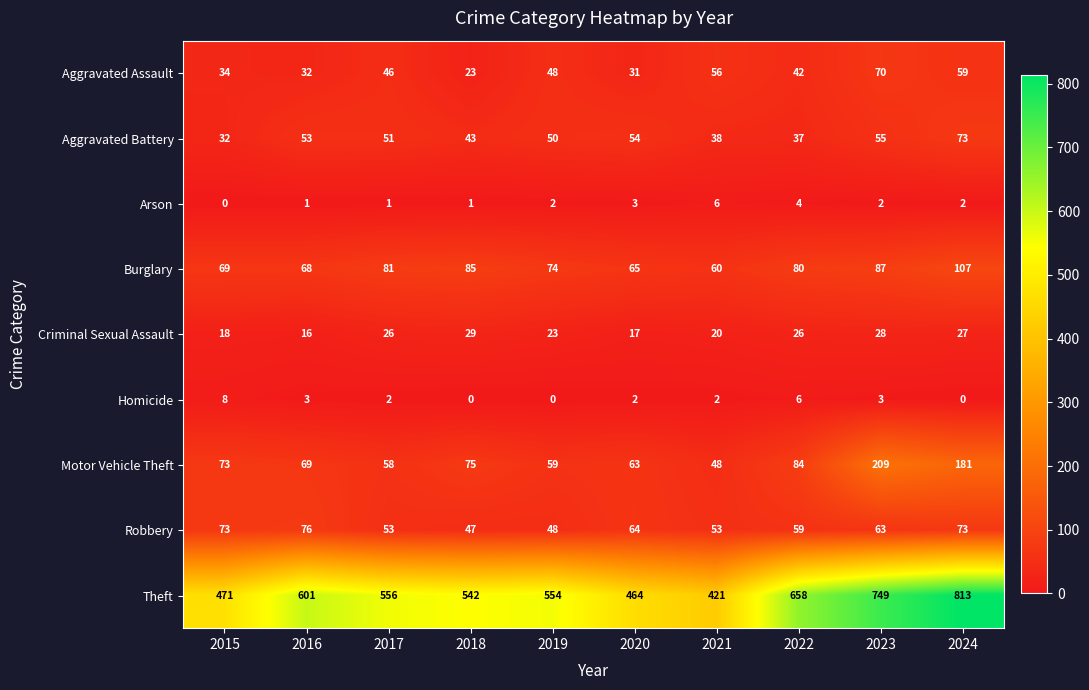

The Theft series shows 208 at 2015. True or false?

False